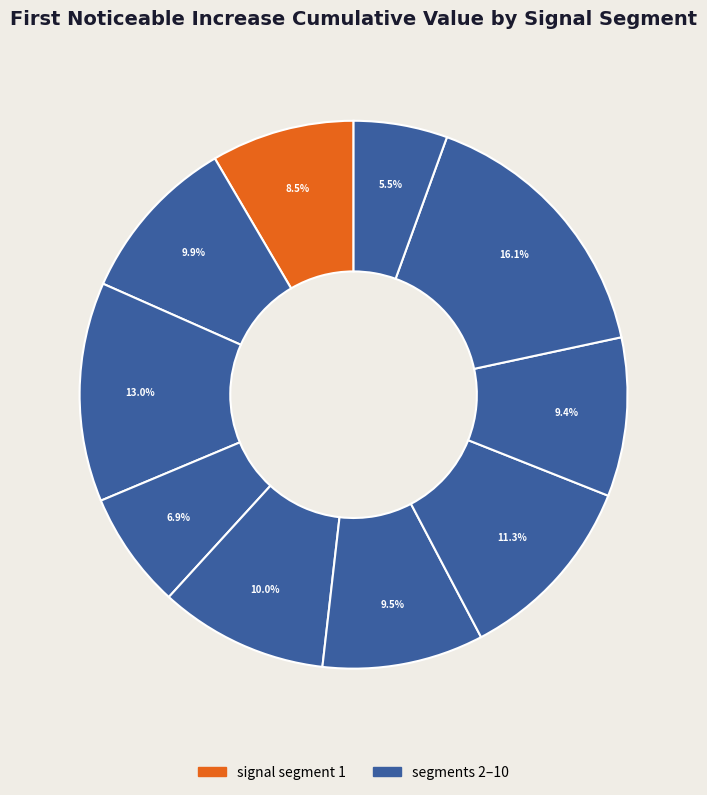

Count the number of slices in the pie.

10